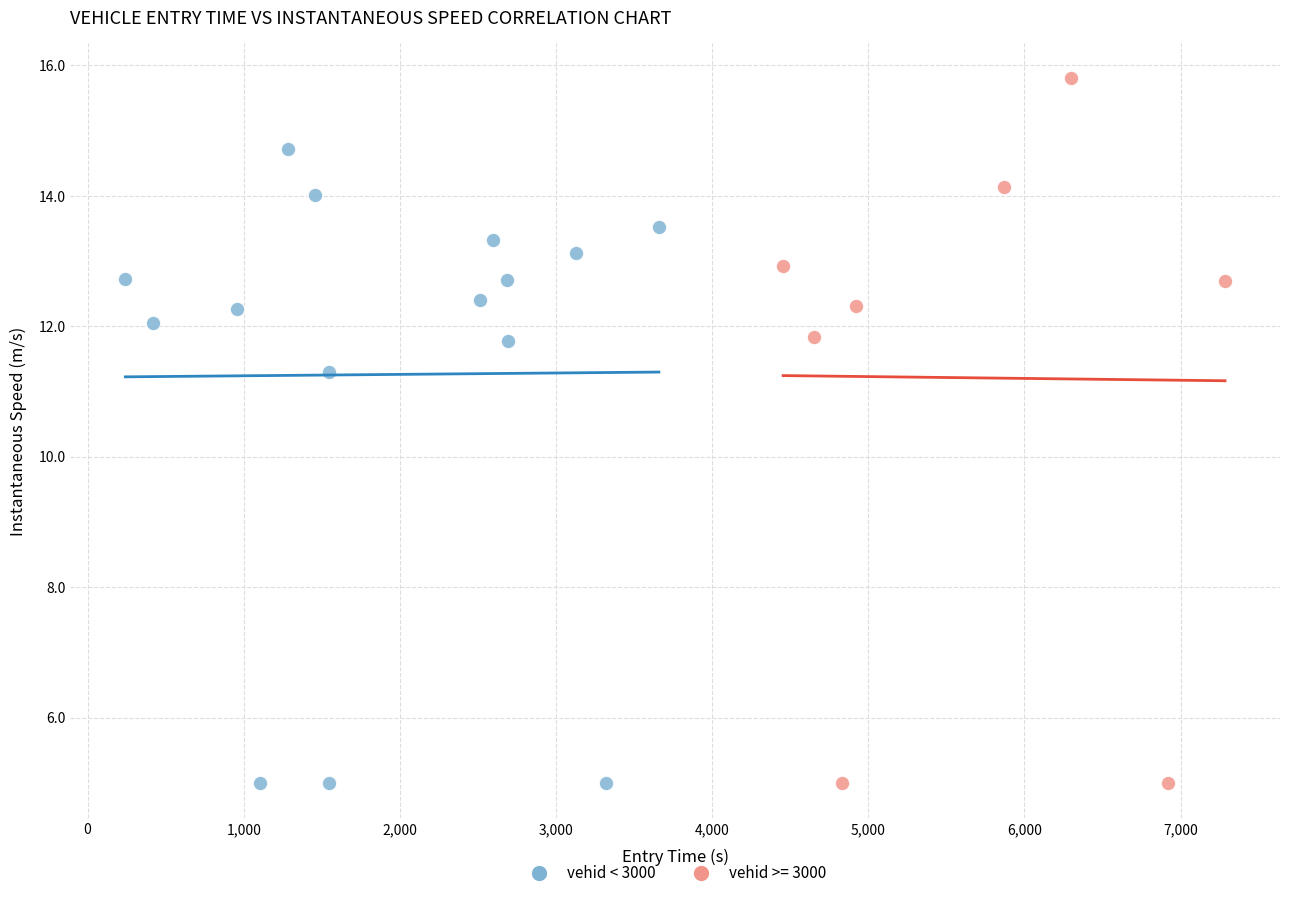

Which series contains the highest Y value?

vehid >= 3000